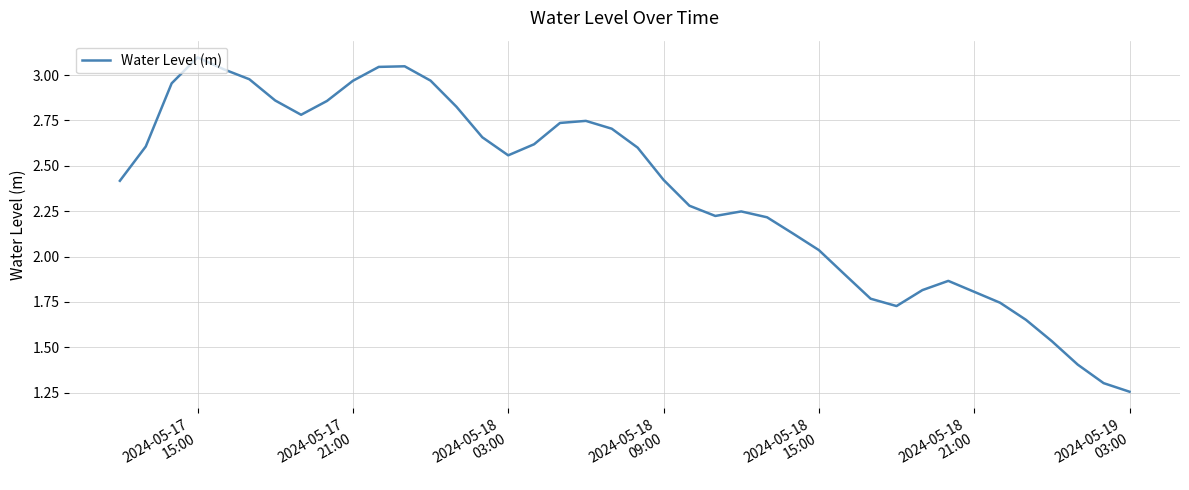

How many distinct data groups are displayed?

1